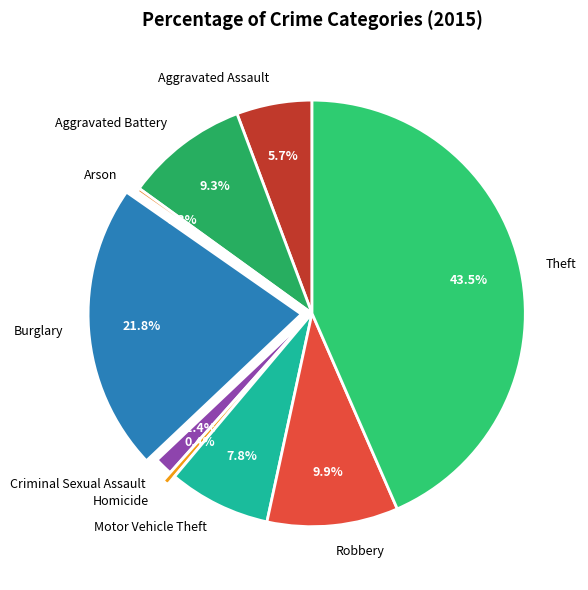

Which category has the biggest portion of the pie?

Theft